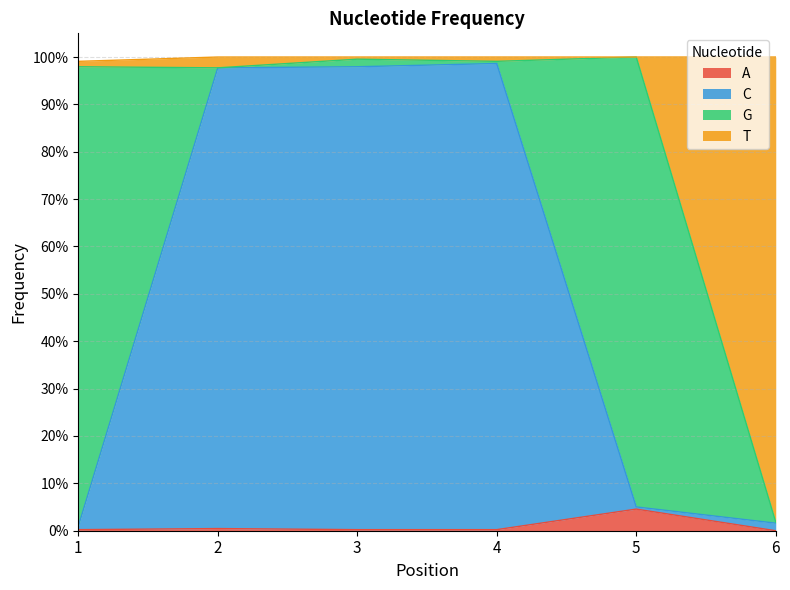

Which label corresponds to the largest value in the chart?

5